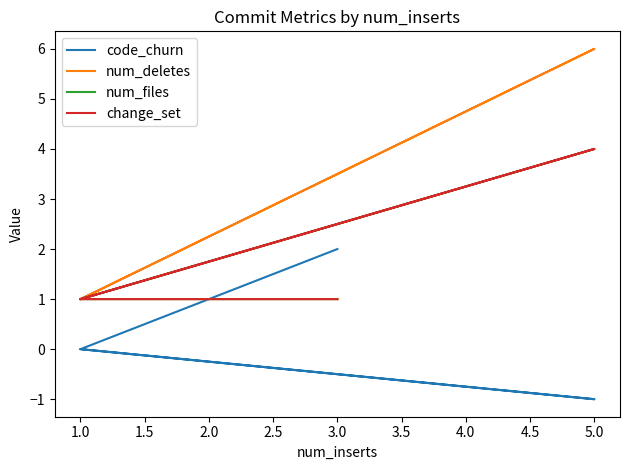

Reading right to left, what are all the values shown in this chart?

code_churn: 0	-1	0	2
num_deletes: 1	6	1	1
num_files: 1	4	1	1
change_set: 1	4	1	1